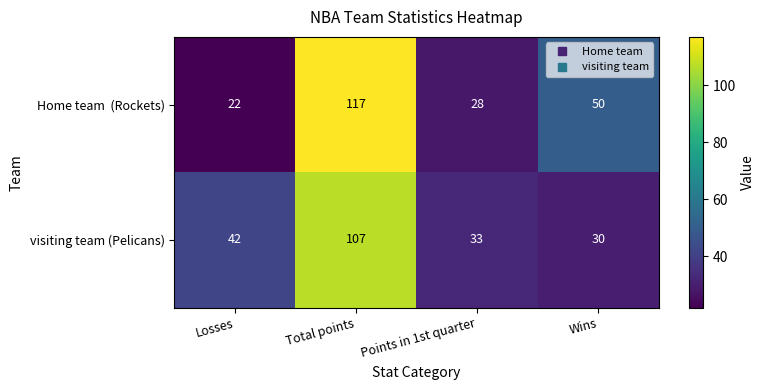

What is the sum of the visiting team (Pelicans) values at Losses and Wins?

72